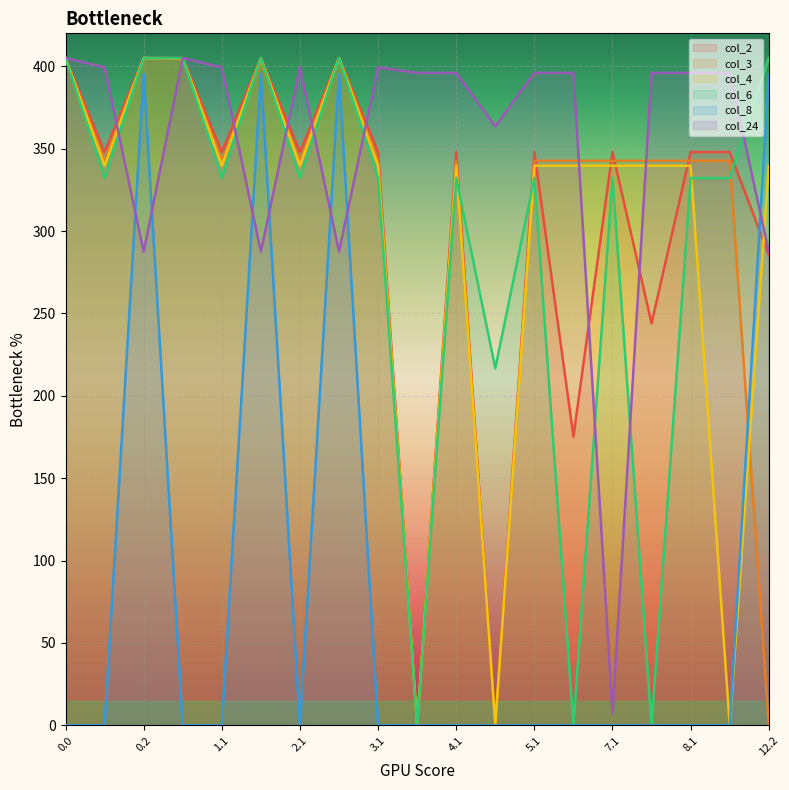

Is the value of col_8 at 5.1 greater than the value of col_3 at 4.2?

No